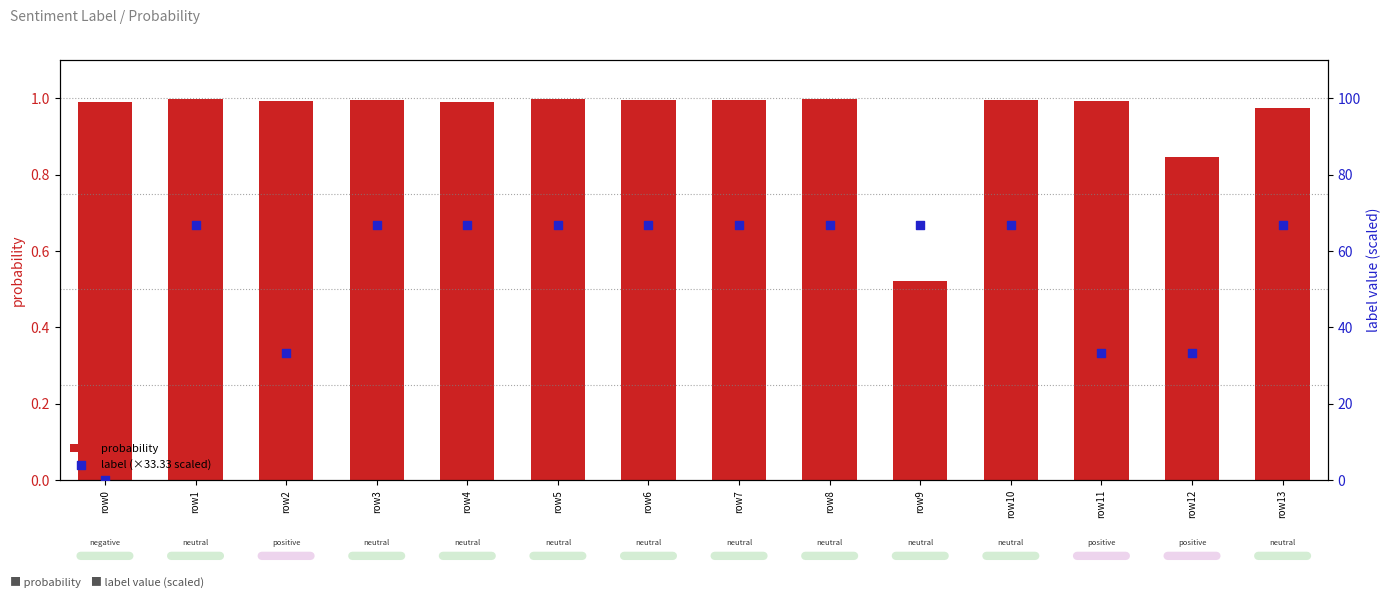

Which series reaches the minimum Y coordinate?

label (×33.33 scaled)